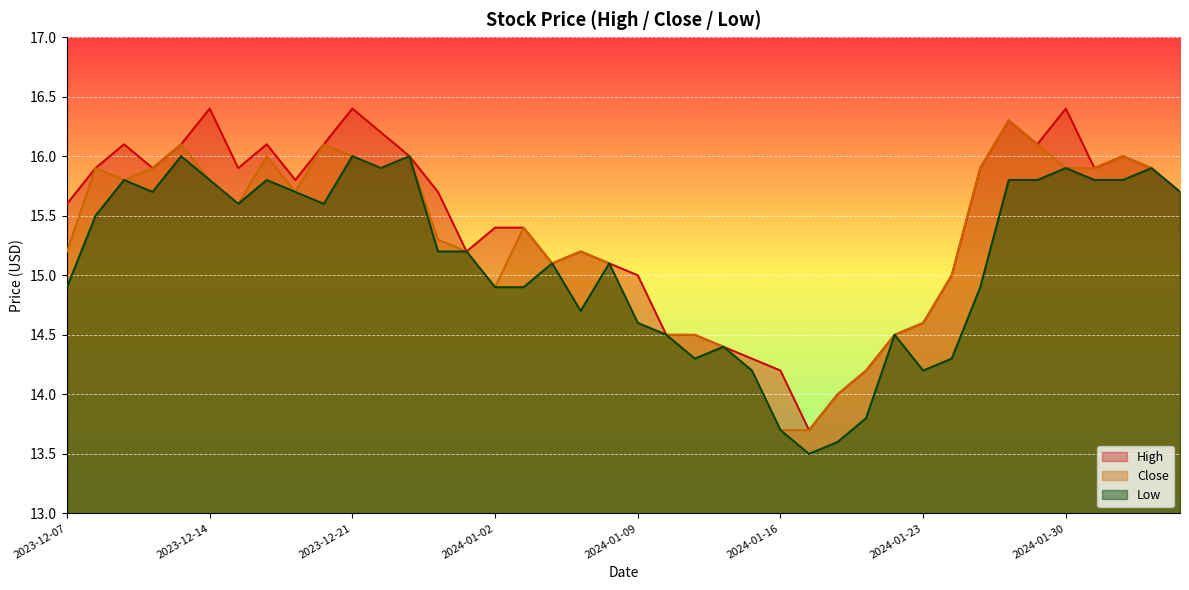

At which label is Low closest to 14?

2024-01-15